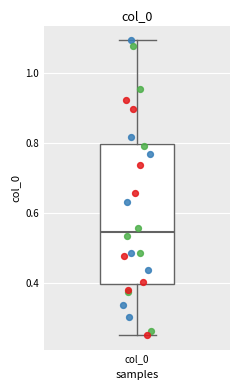

Transcribe this box plot: give where the median line is, the range the box spans, and where the two whiskers end, as read against the y-axis. The values are not printed on the chart, so give them approximately, as read against the axis.

median 0.54, box 0.40 to 0.80, whiskers 0.26 to 1.10